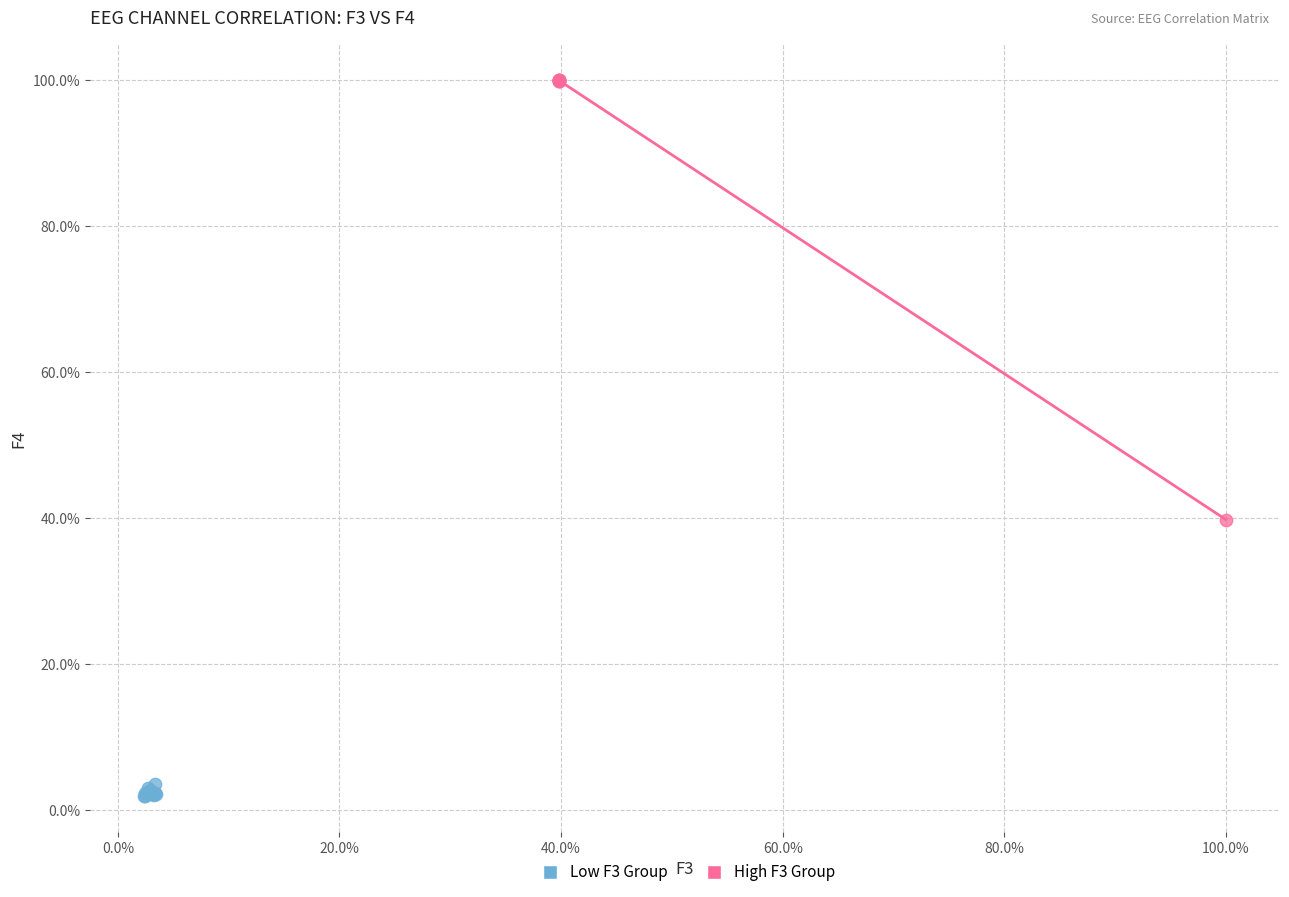

Which series reaches the maximum Y coordinate?

High F3 Group